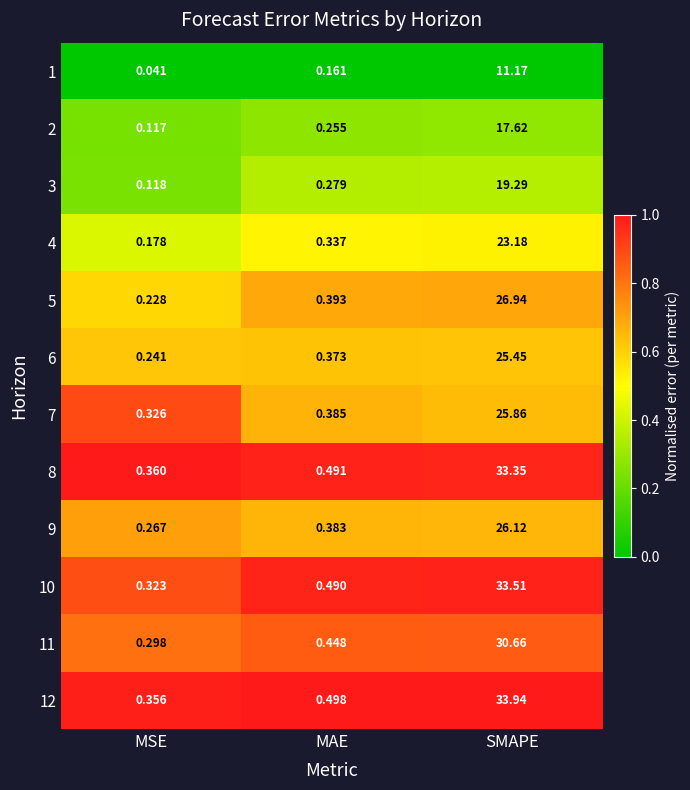

Where is 1 nearest to the value 5?

MAE